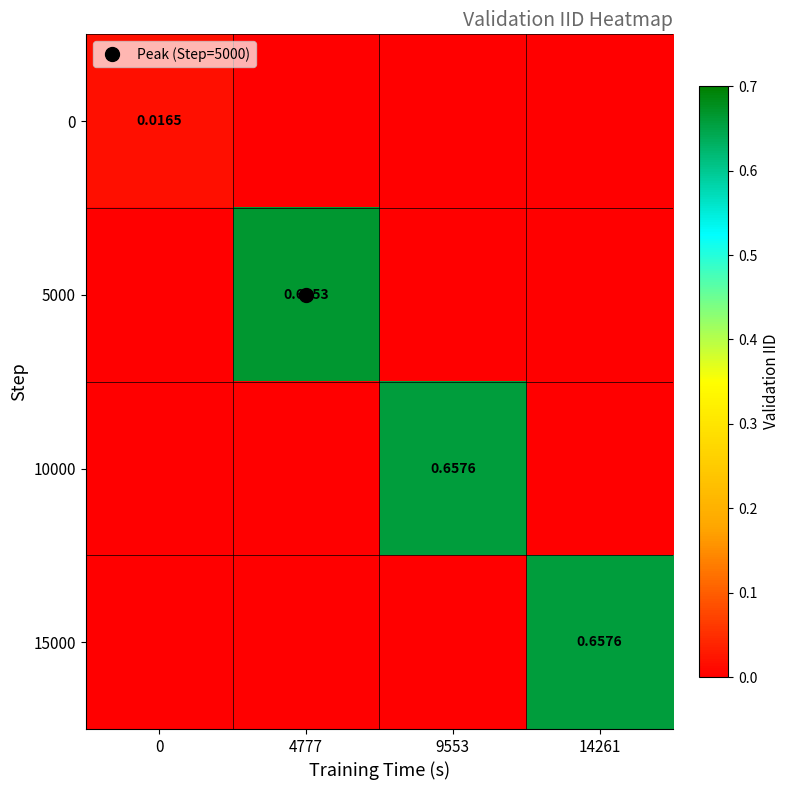

Which series has the largest total across all categories?

5000